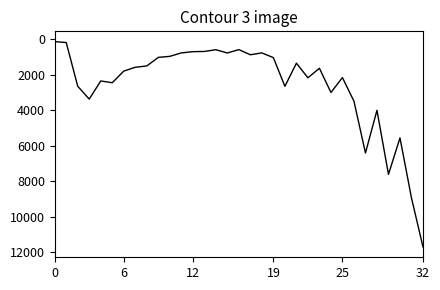

What is the difference between the maximum and minimum values?

11573